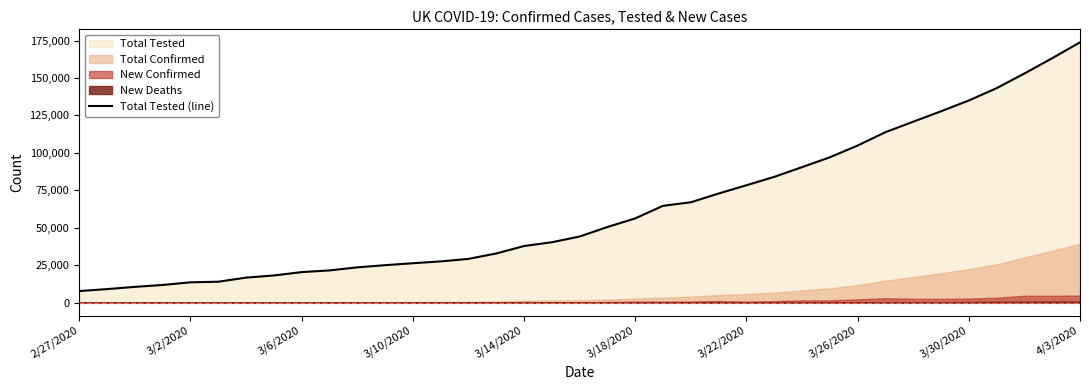

Where is the data nearest to the value 90737?

26